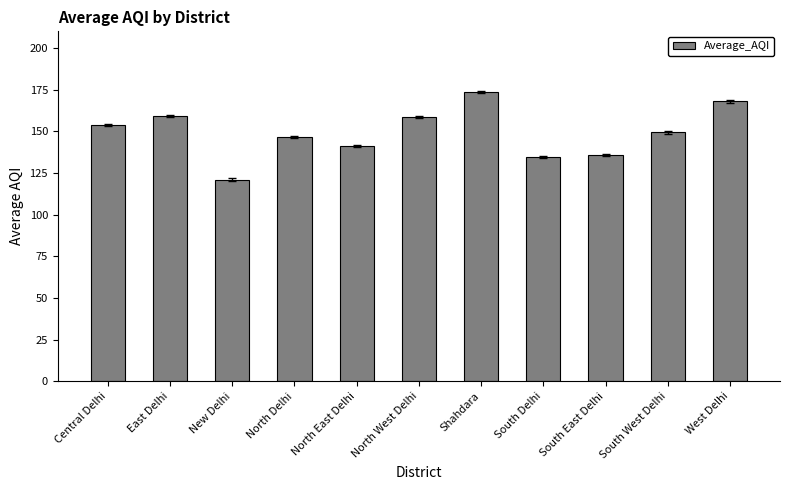

The value at West Delhi is 250.6. True or false?

False